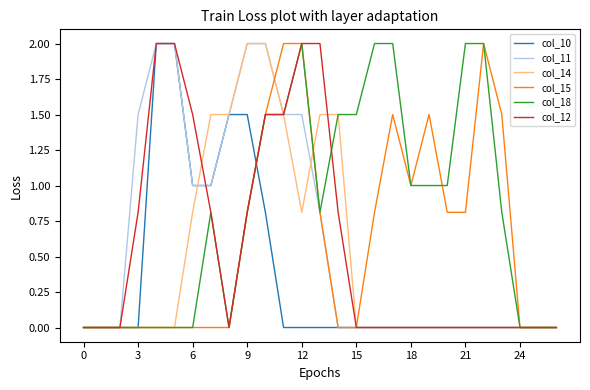

How many lines are shown in the chart?

6